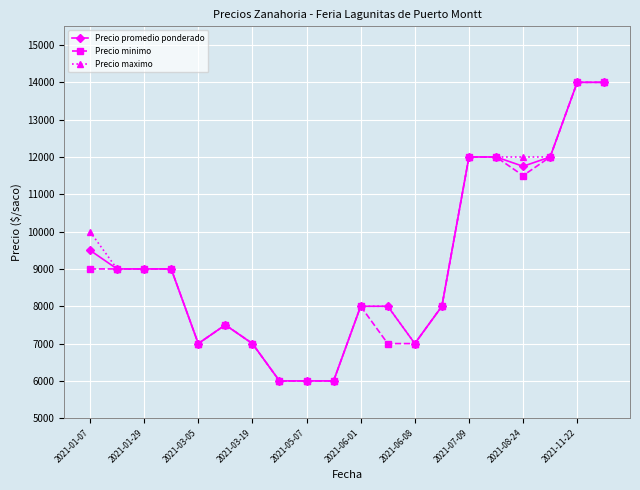

What is the maximum value for Precio maximo?

14000